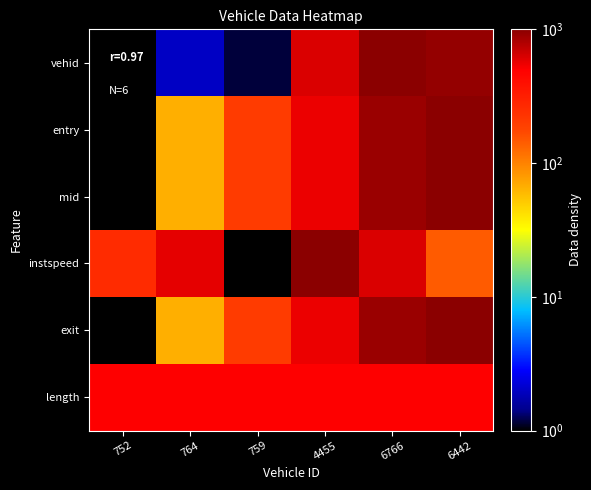

At 759, list the series in order from largest to smallest.

length, exit, mid, entry, vehid, instspeed